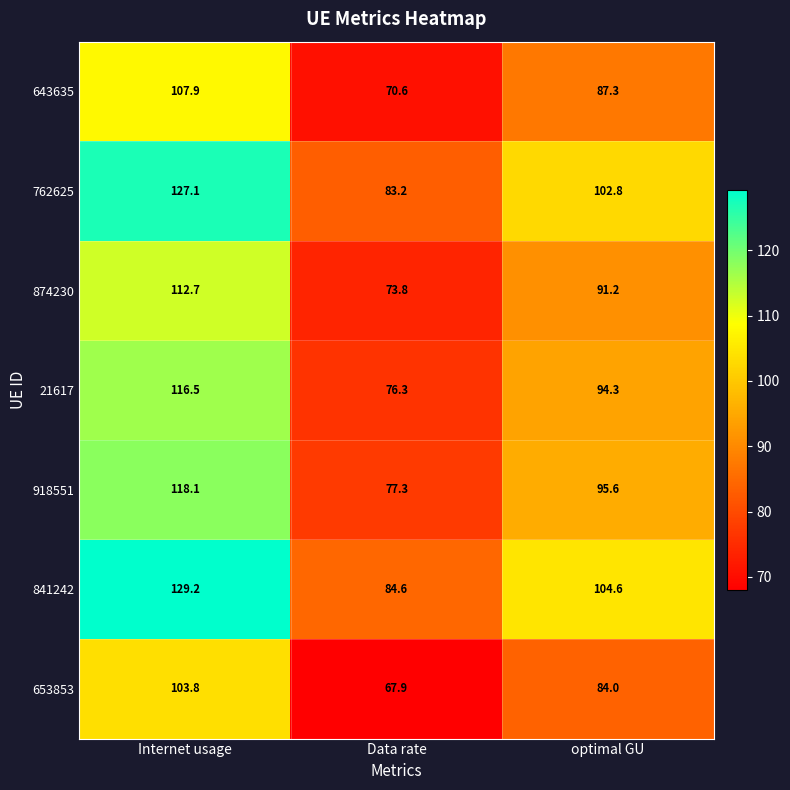

What is the sum of the 762625 values at optimal GU and Data rate?

186.0